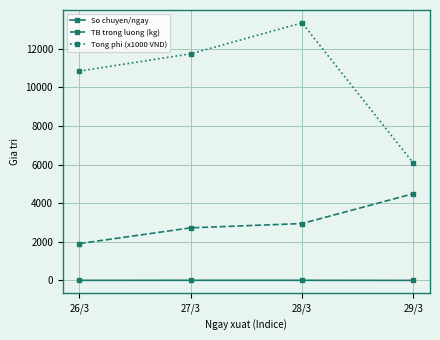

What are all the series names shown in the legend?

So chuyen/ngay, TB trong luong (kg), Tong phi (x1000 VND)